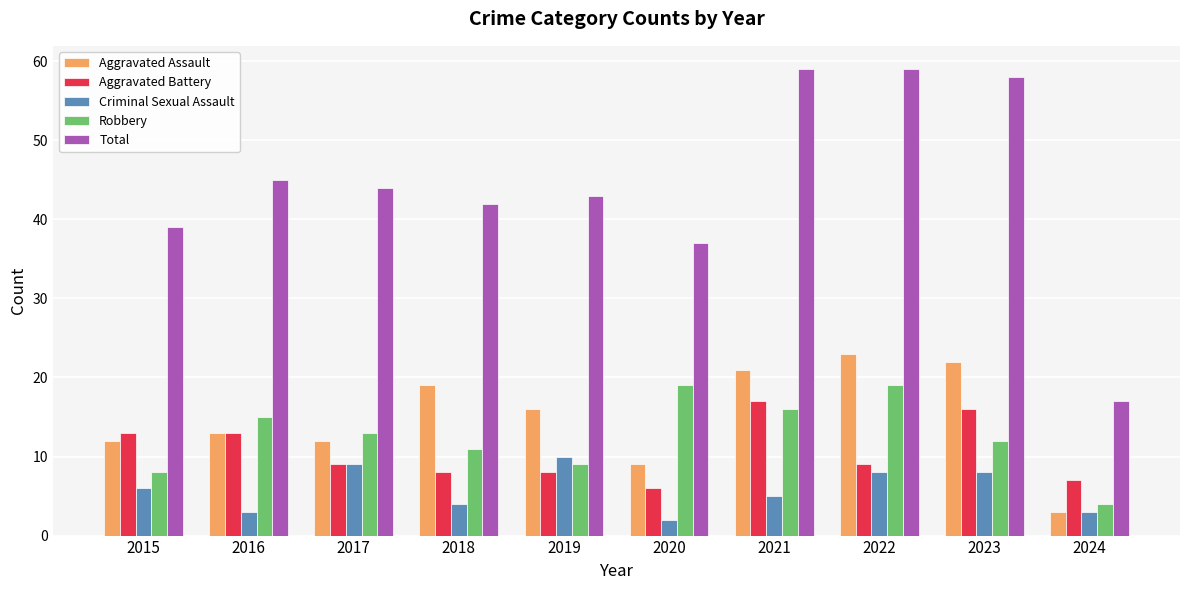

Reading left to right, transcribe all the data shown in this chart.

Aggravated Assault: 2015=12	2016=13	2017=12	2018=19	2019=16	2020=9	2021=21	2022=23	2023=22	2024=3
Aggravated Battery: 2015=13	2016=13	2017=9	2018=8	2019=8	2020=6	2021=17	2022=9	2023=16	2024=7
Criminal Sexual Assault: 2015=6	2016=3	2017=9	2018=4	2019=10	2020=2	2021=5	2022=8	2023=8	2024=3
Robbery: 2015=8	2016=15	2017=13	2018=11	2019=9	2020=19	2021=16	2022=19	2023=12	2024=4
Total: 2015=39	2016=45	2017=44	2018=42	2019=43	2020=37	2021=59	2022=59	2023=58	2024=17